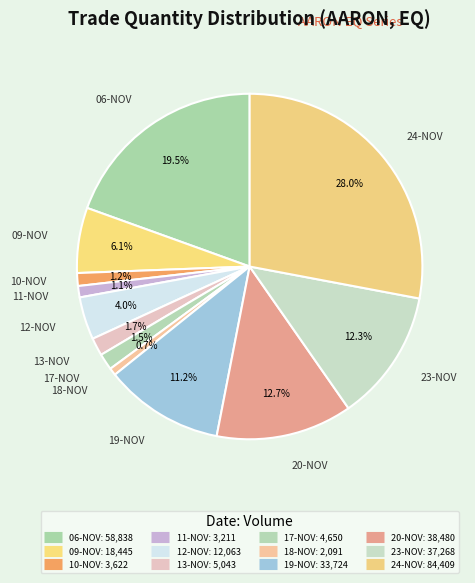

Is there a majority slice in this chart?

No